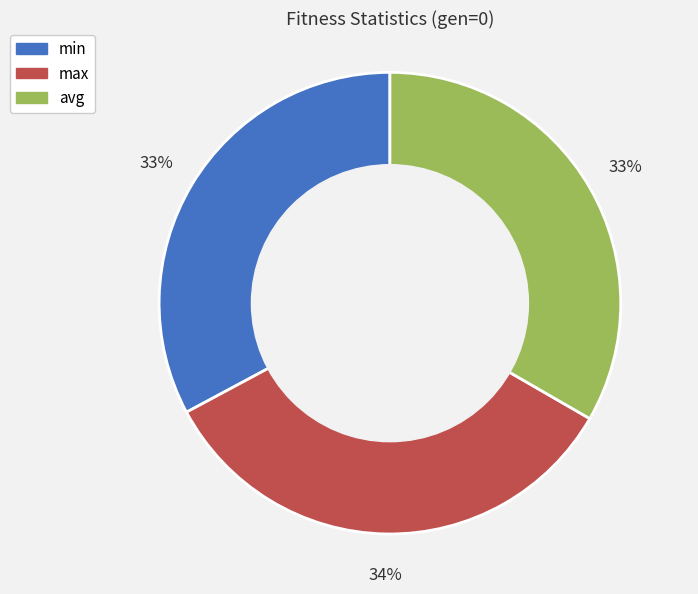

Combined, do max and avg account for over 50%?

Yes